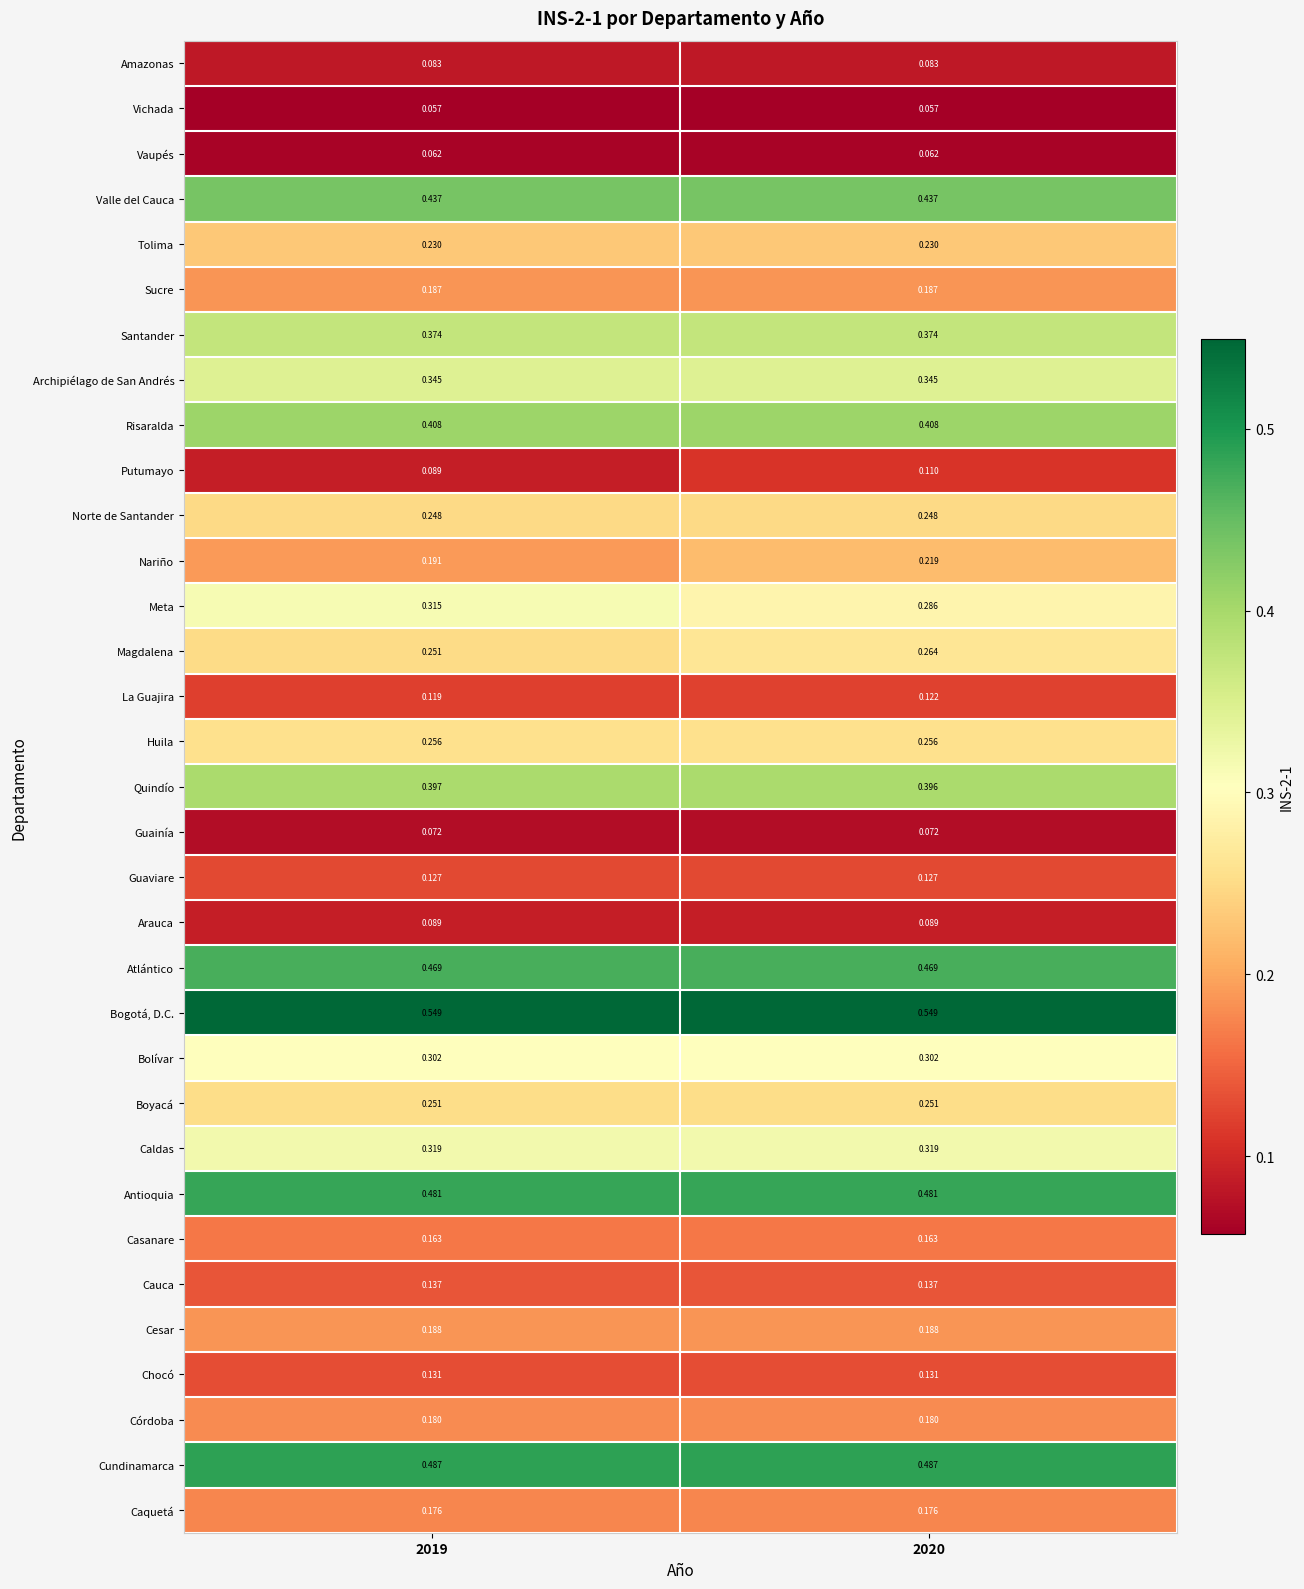

List the series in order of their peak value, highest first.

Bogotá, D.C., Cundinamarca, Antioquia, Atlántico, Valle del Cauca, Risaralda, Quindío, Santander, Archipiélago de San Andrés, Caldas, Meta, Bolívar, Magdalena, Huila, Boyacá, Norte de Santander, Tolima, Nariño, Cesar, Sucre, Córdoba, Caquetá, Casanare, Cauca, Chocó, Guaviare, La Guajira, Putumayo, Arauca, Amazonas, Guainía, Vaupés, Vichada